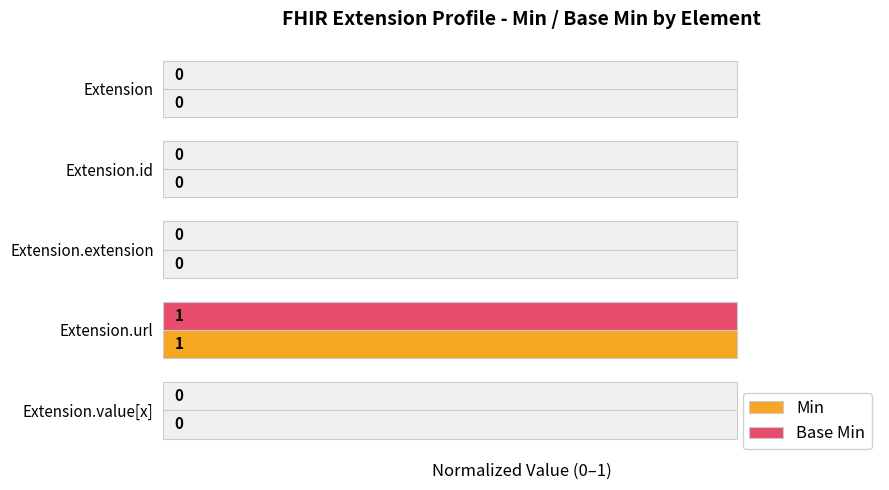

Rank the categories by Base Min value from lowest to highest.

Extension, Extension.id, Extension.extension, Extension.value[x], Extension.url